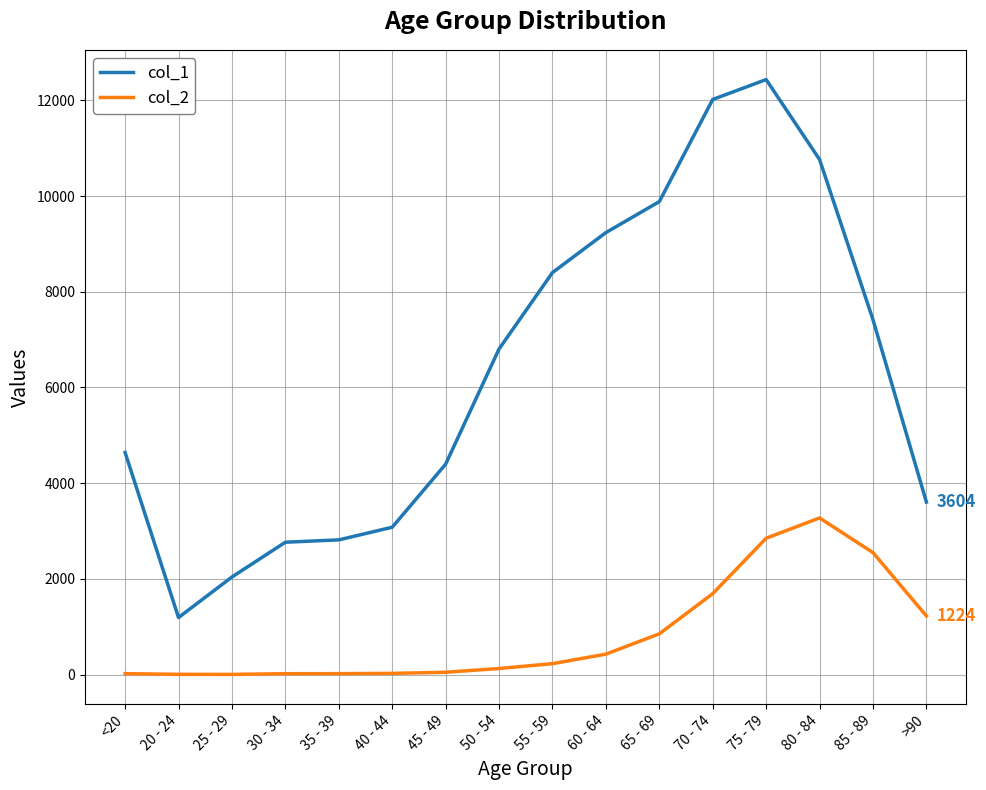

At which category is the sum across all series the highest?

75 - 79